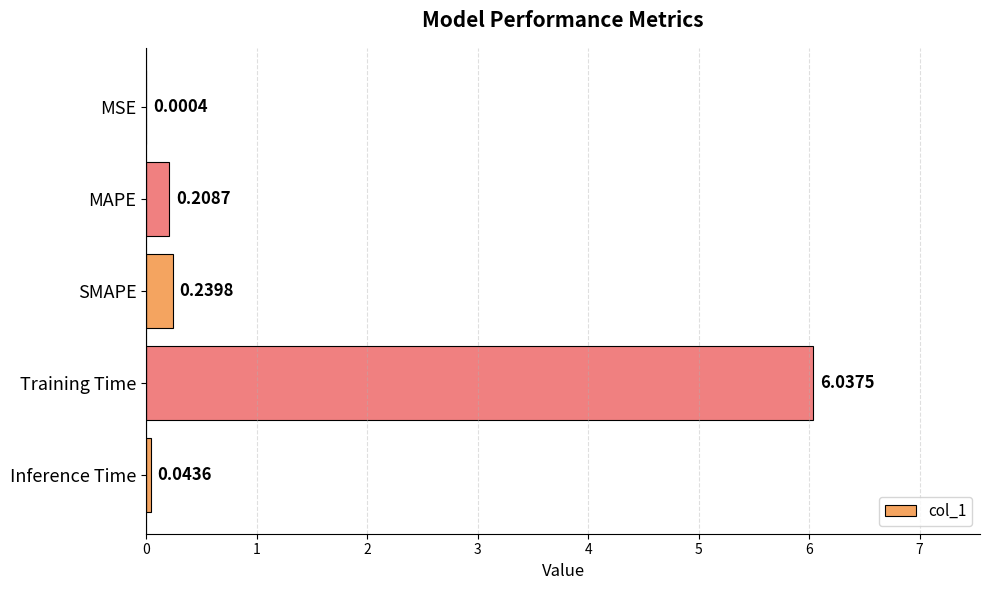

Are the bars grouped side by side (vs. stacked)?

No